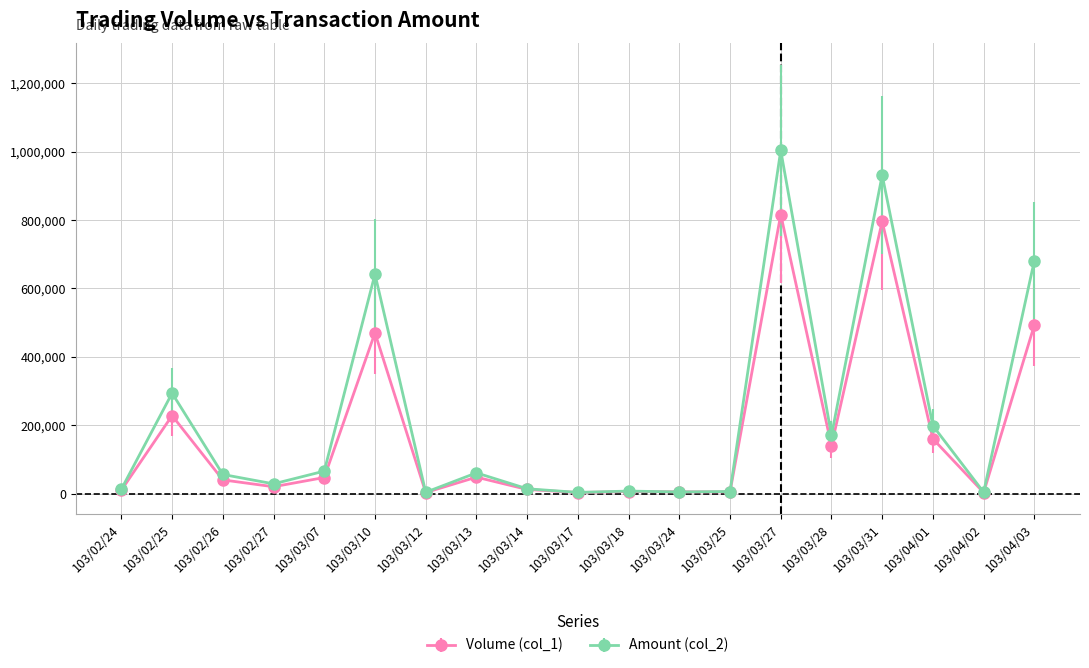

True or false: Volume (col_1) has more than 0 interior local peaks.

True